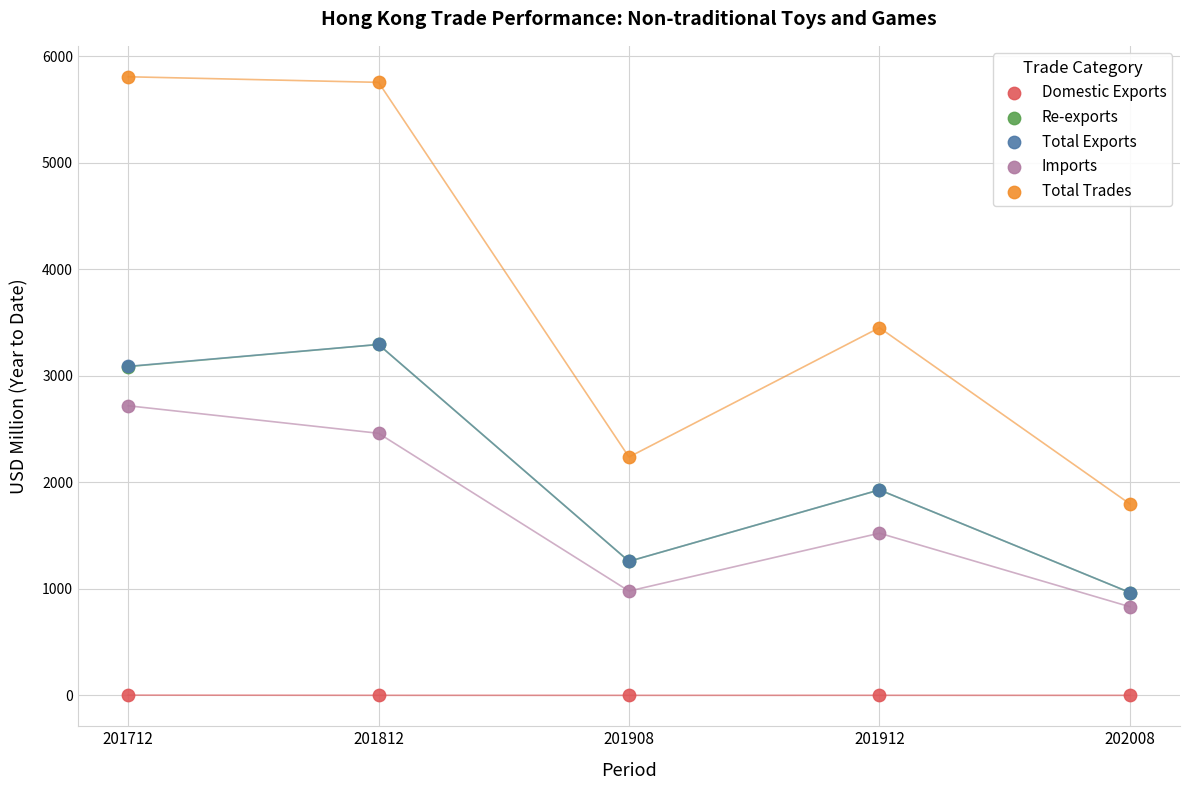

What are all the series names shown in the legend?

Domestic Exports, Re-exports, Total Exports, Imports, Total Trades